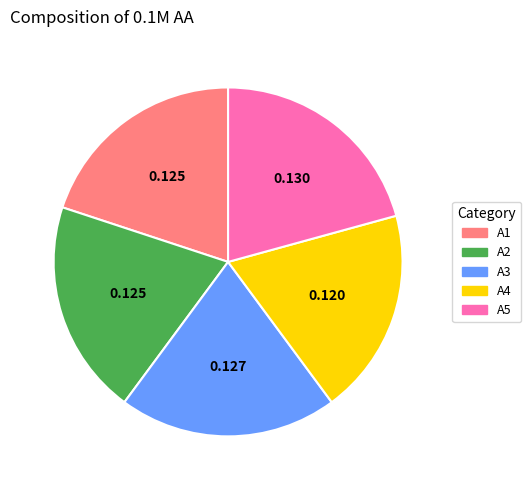

True or false: A5 accounts for 9% of the total.

False